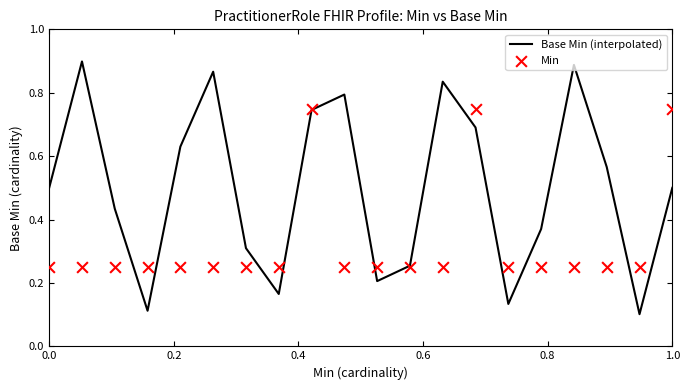

Which series reaches the maximum Y coordinate?

Base Min (interpolated)